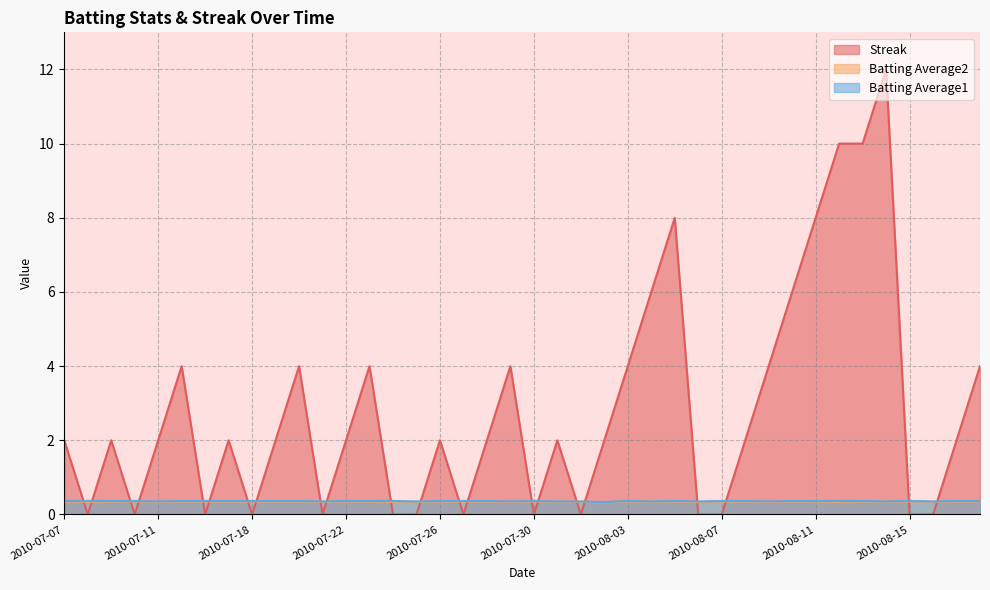

What is the label of the 30th point from the right?

2010-07-20